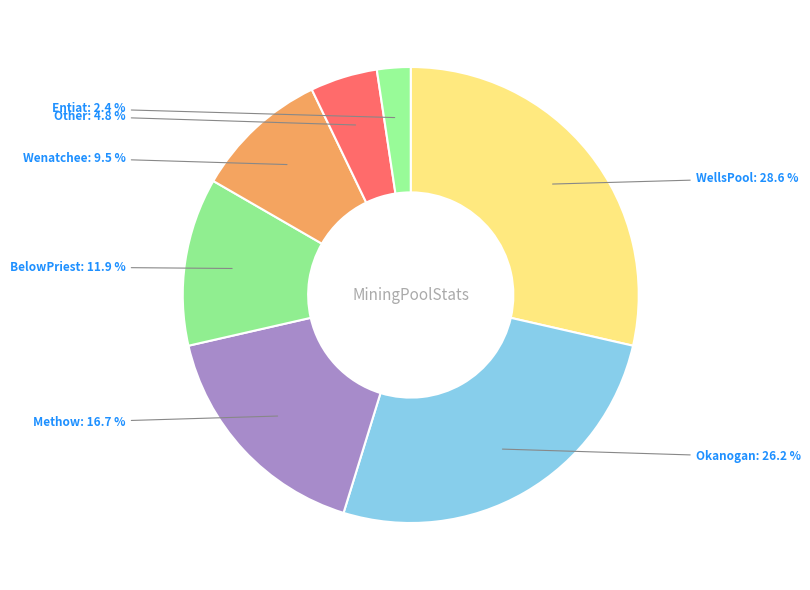

How many segments does this pie chart have?

7